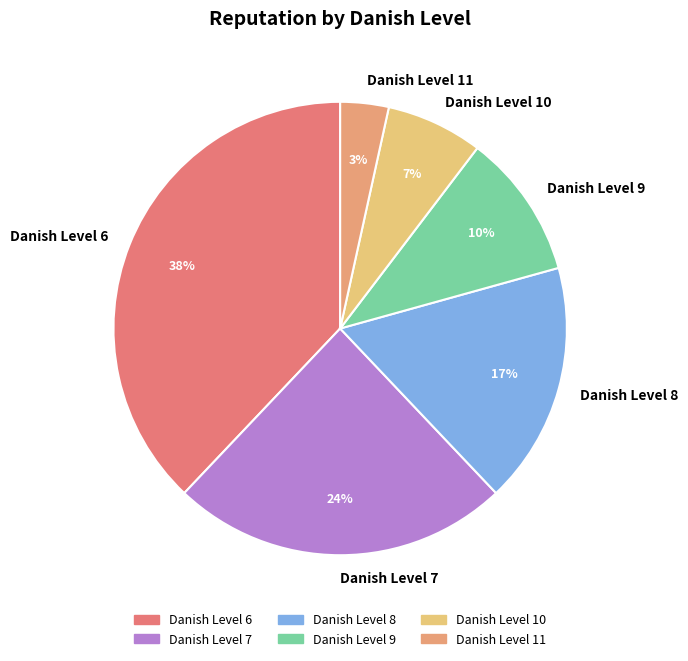

True or false: Danish Level 9 accounts for 20% of the total.

False